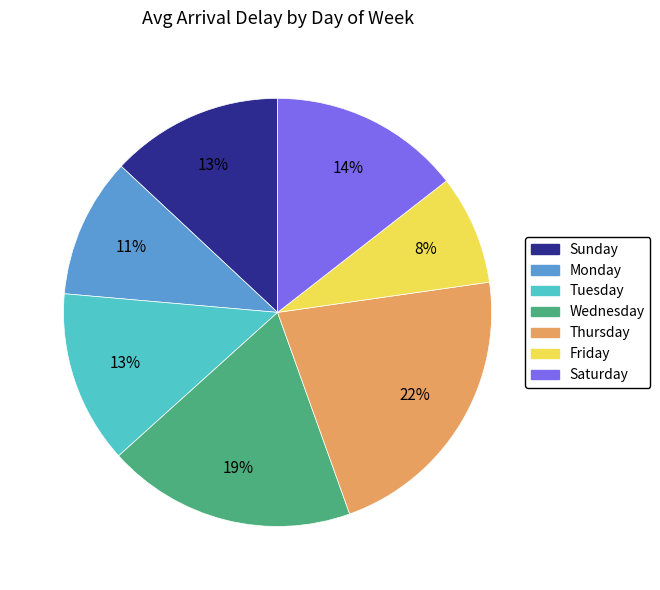

To the nearest percent, what portion does Wednesday represent?

19%